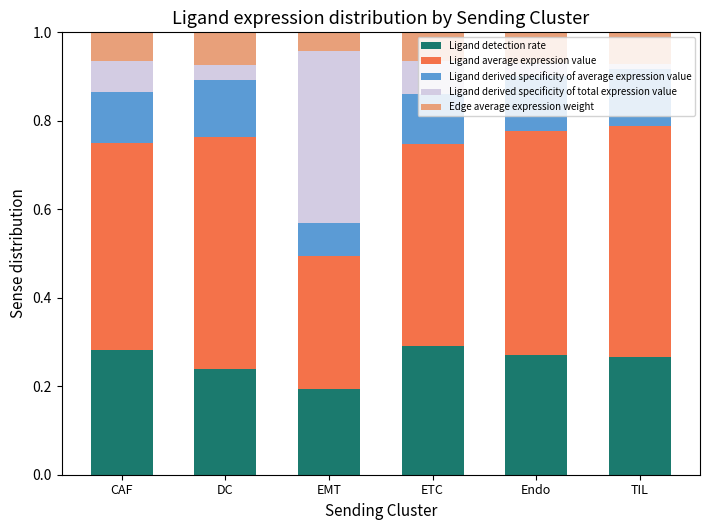

What is the total value across all series at CAF?

1.0